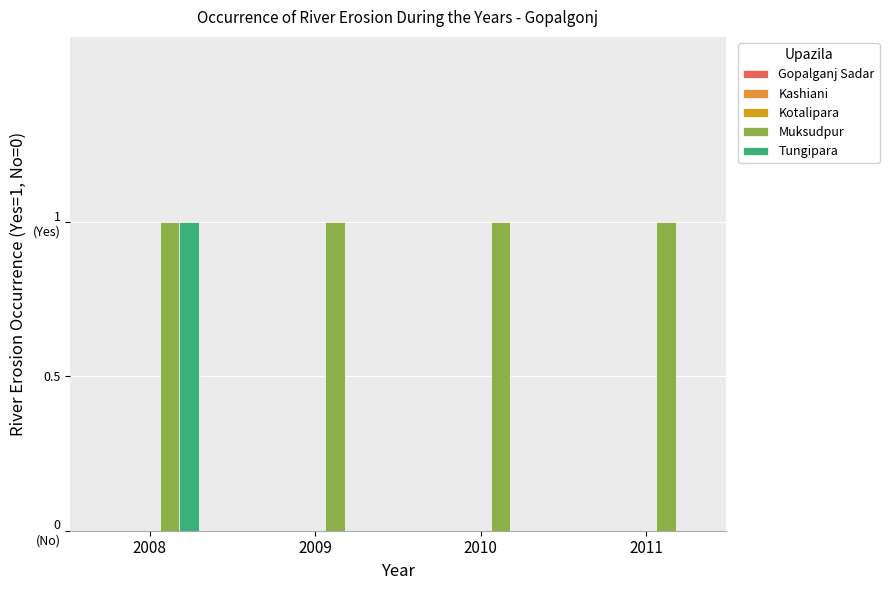

Does the chart contain stacked bars?

No